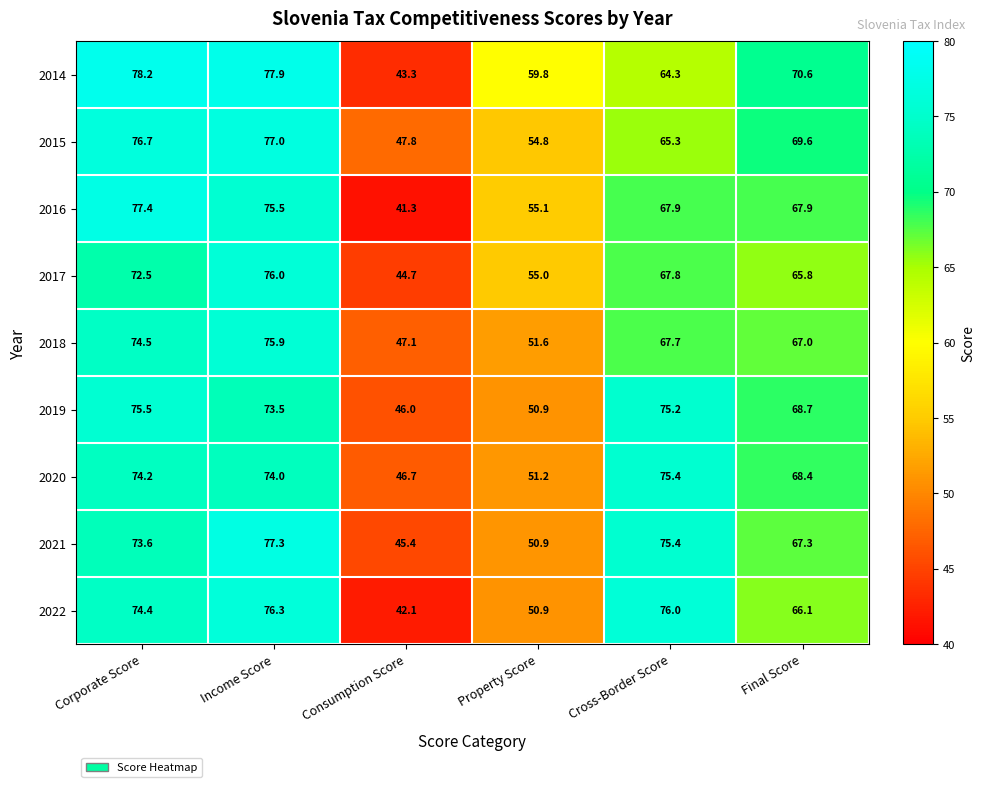

Which series has the largest range (max minus min)?

2016